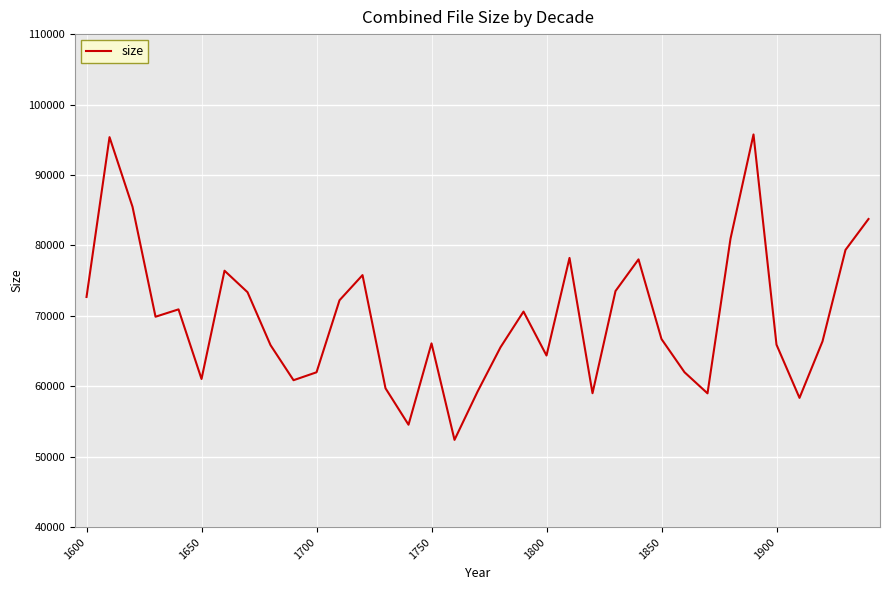

What is the maximum value shown in the chart?

95753